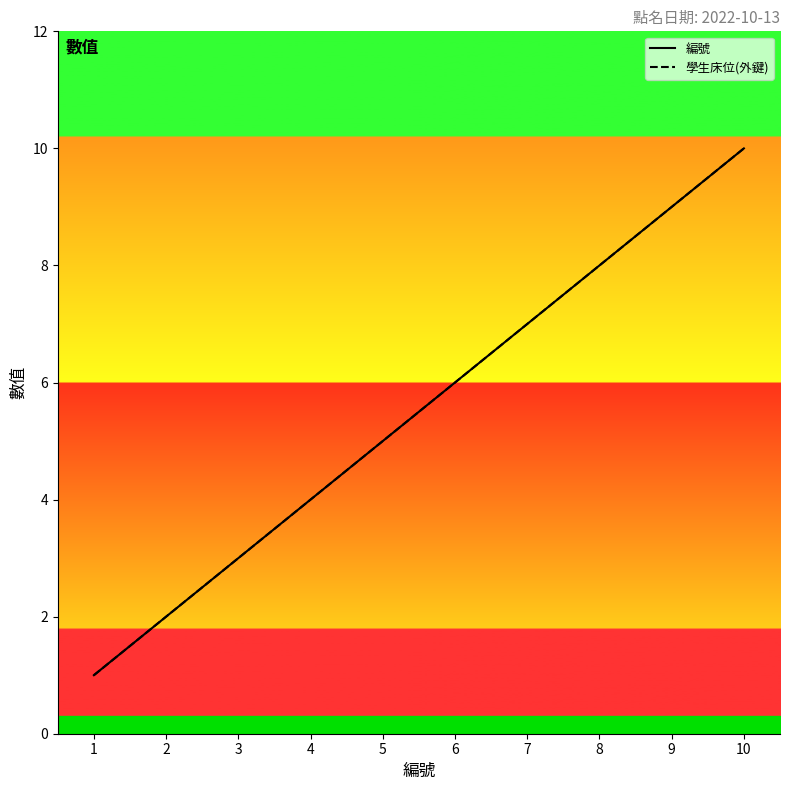

At how many categories does at least one series exceed 4?

6